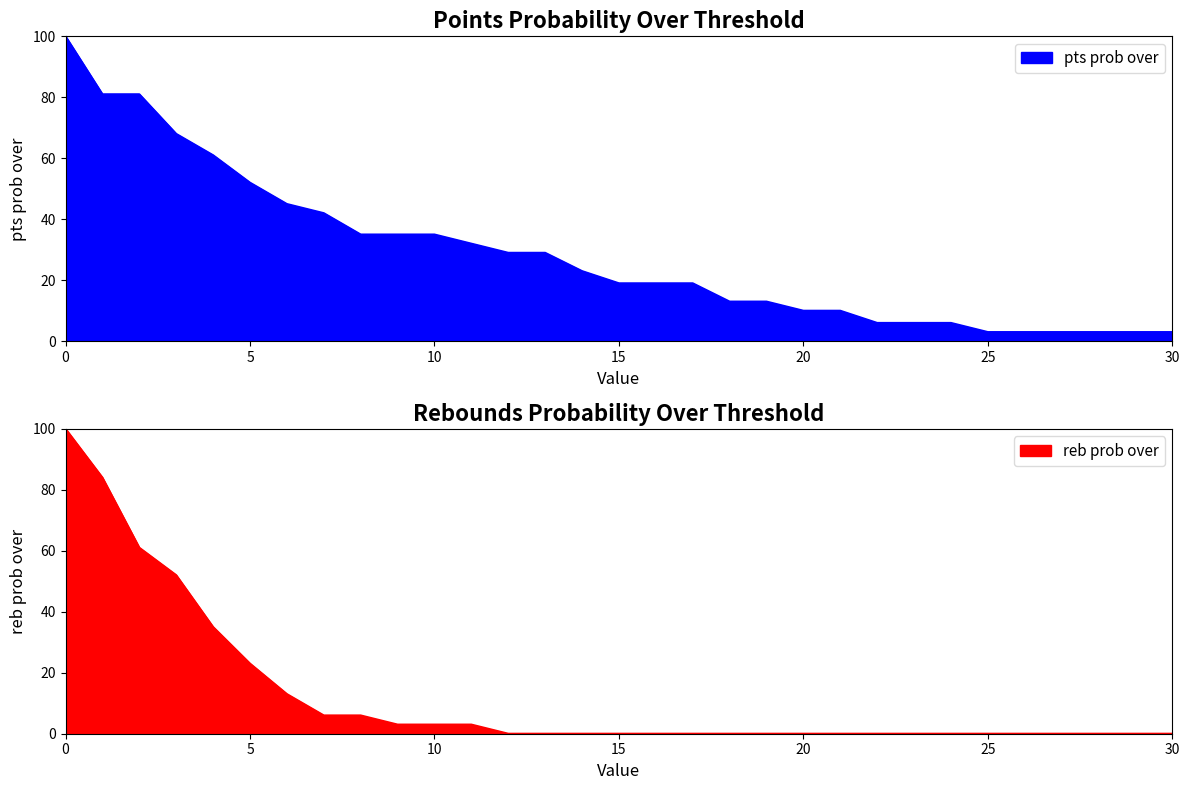

What is the highest value of the pts prob over series?

100